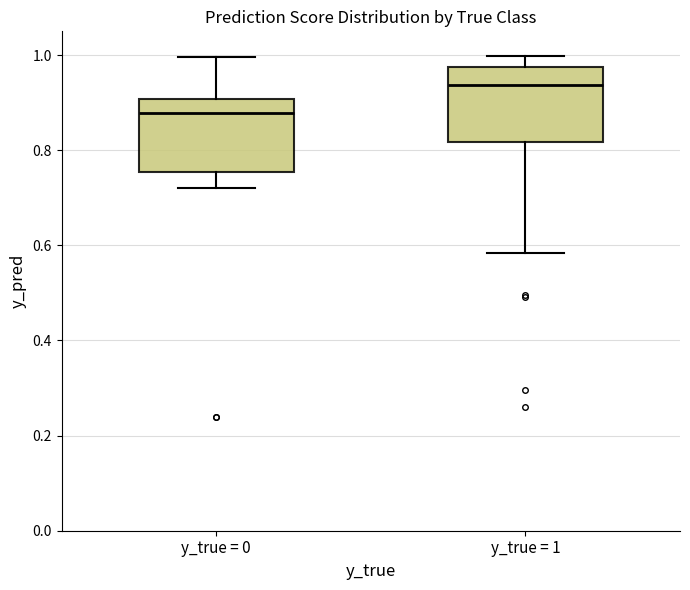

Where does the upper whisker of the box for y_true = 1 end on the y-axis? The values are not printed on the chart, so give them approximately, as read against the axis.

1.00